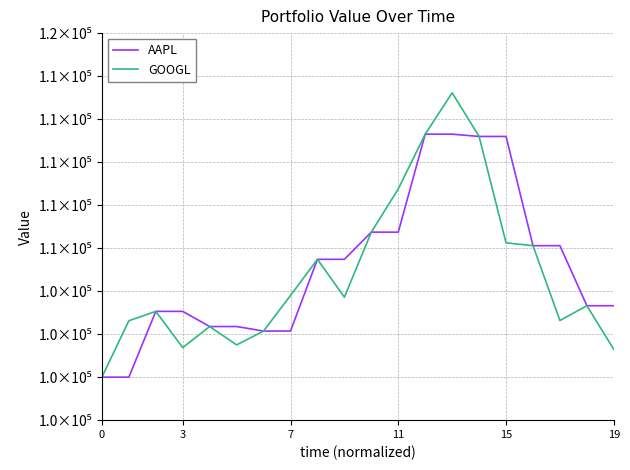

Where does the AAPL series first go above 105480?

8